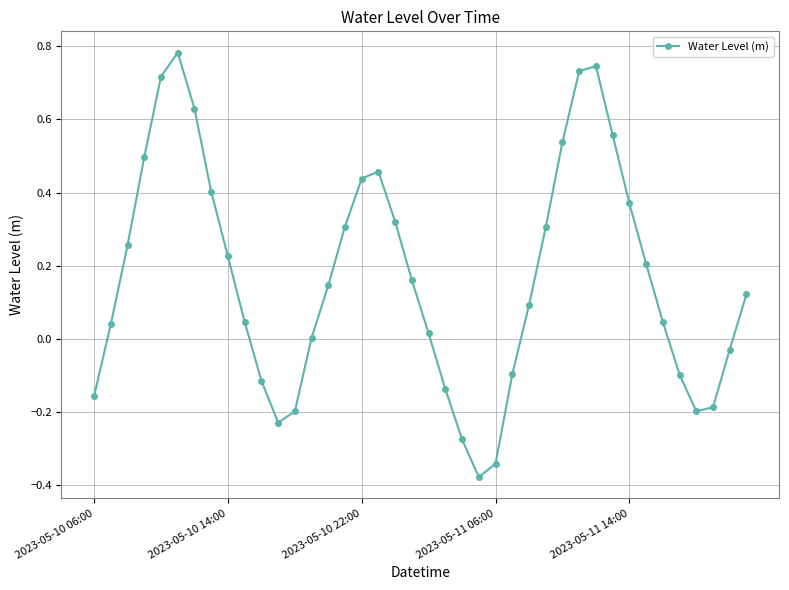

How many interior local peaks (higher than both neighbors) does the data have?

3